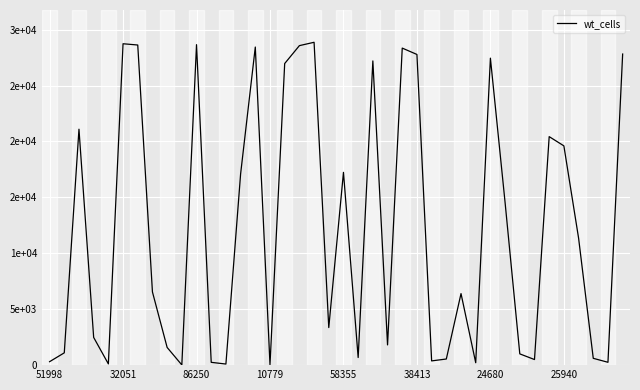

How many points are higher than both their immediate neighbors (excluding endpoints)?

11